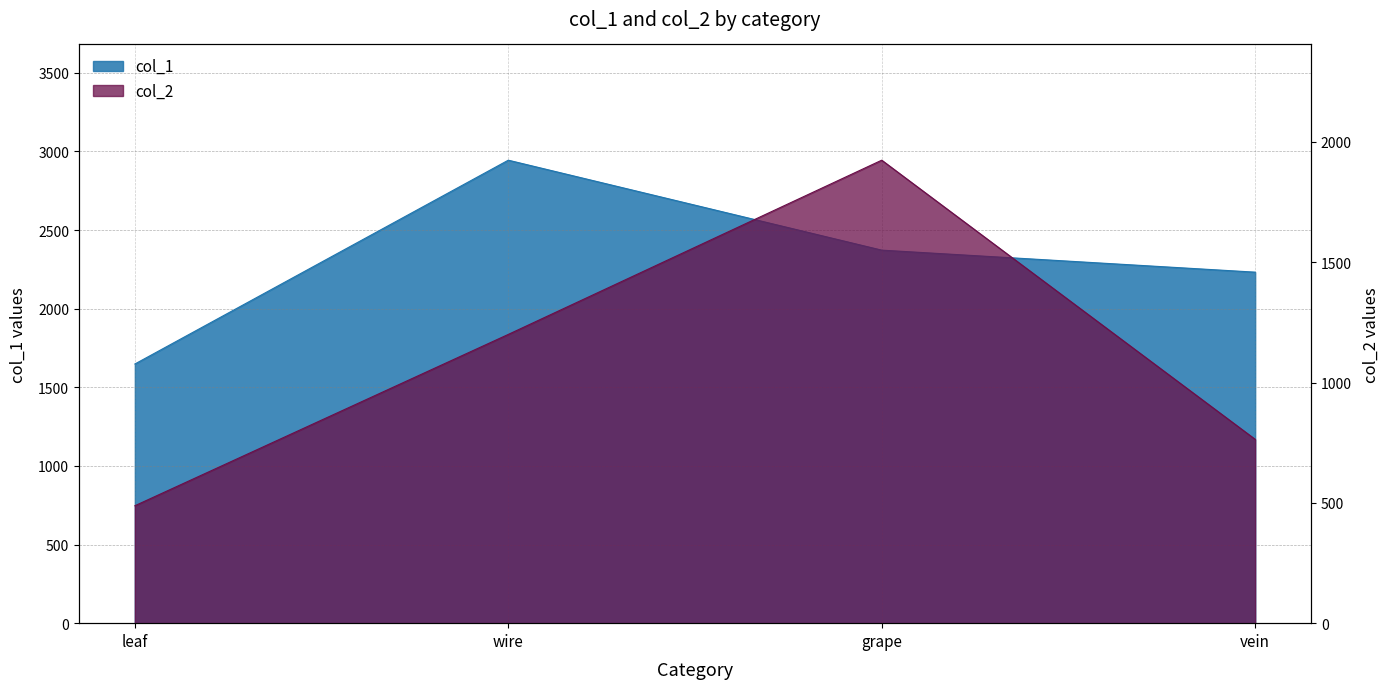

What is the difference between the col_2 values at leaf and vein?

276